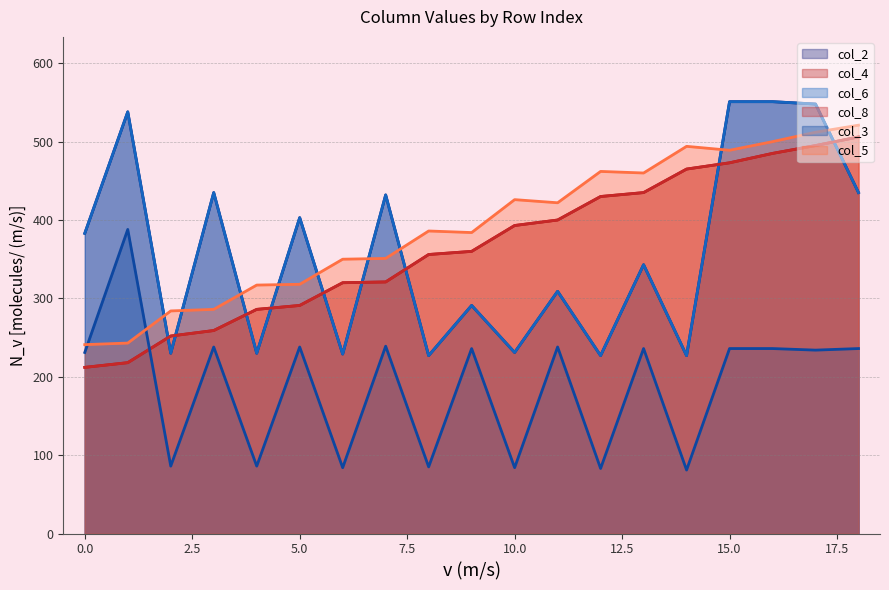

How many lines are shown in the chart?

6